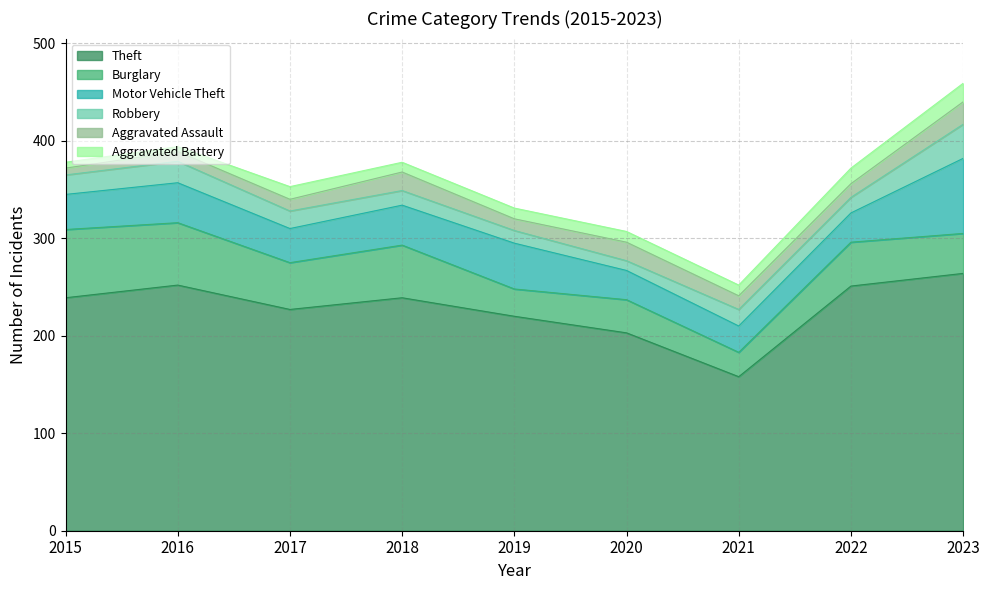

The value of Theft at 2016 is 135. True or false?

False